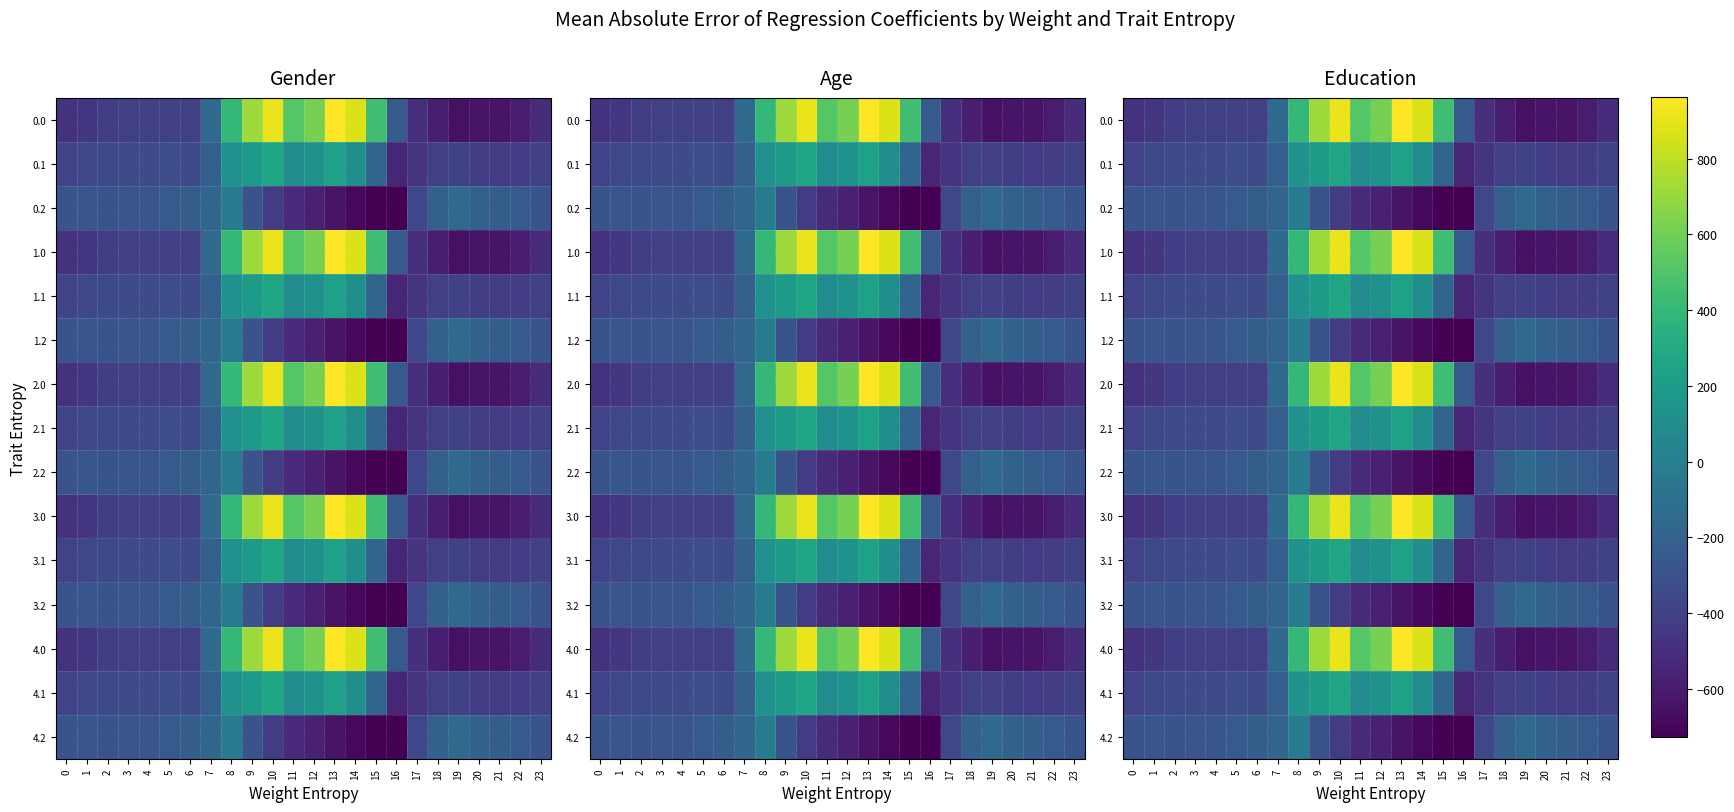

What is the total value across all series at 22?

-6297.9